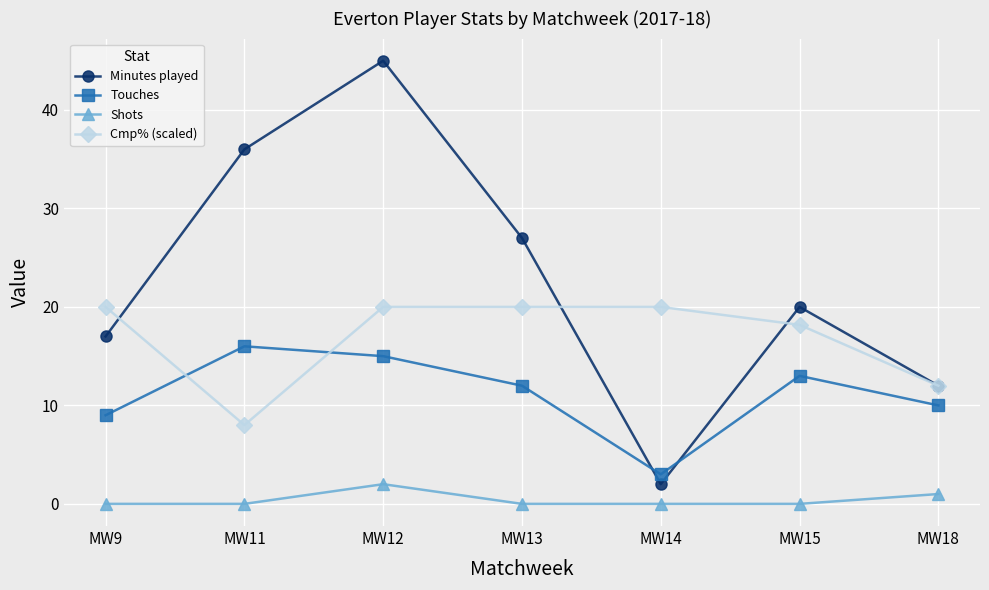

List the series in order of their overall mean, lowest first.

Shots, Touches, Cmp% (scaled), Minutes played